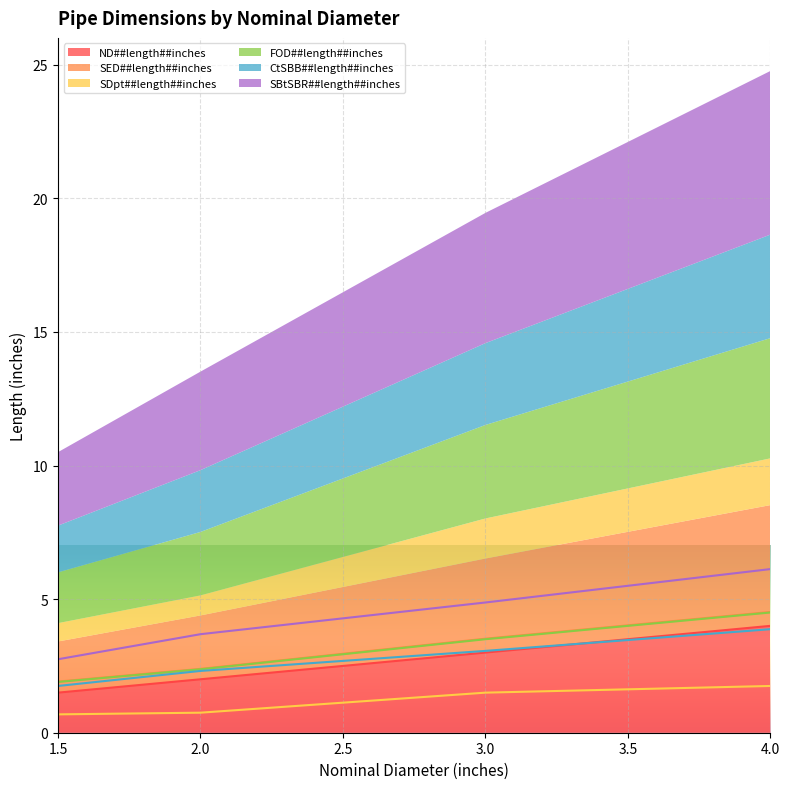

What is the sum of all SBtSBR##length##inches values?

17.4